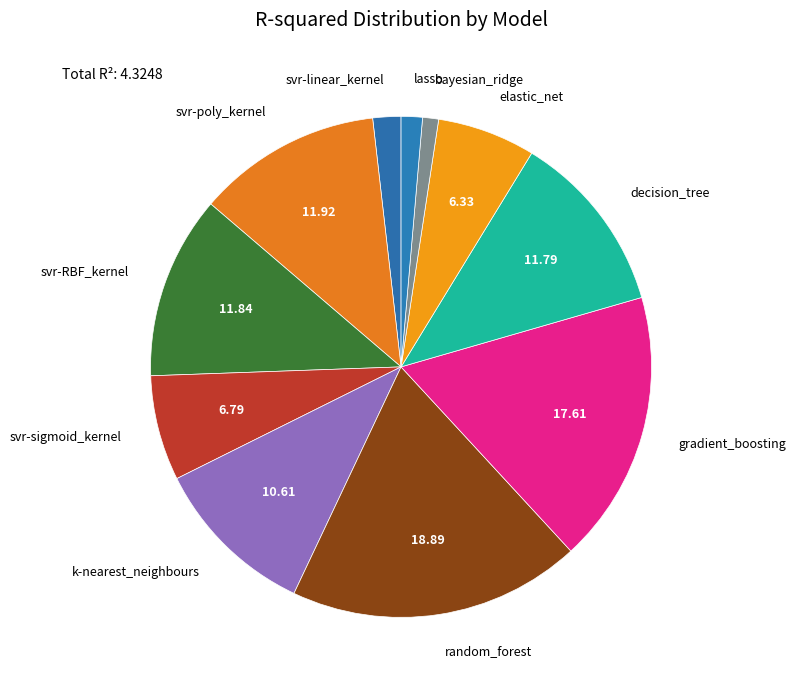

Does elastic_net represent more than half of the total?

No